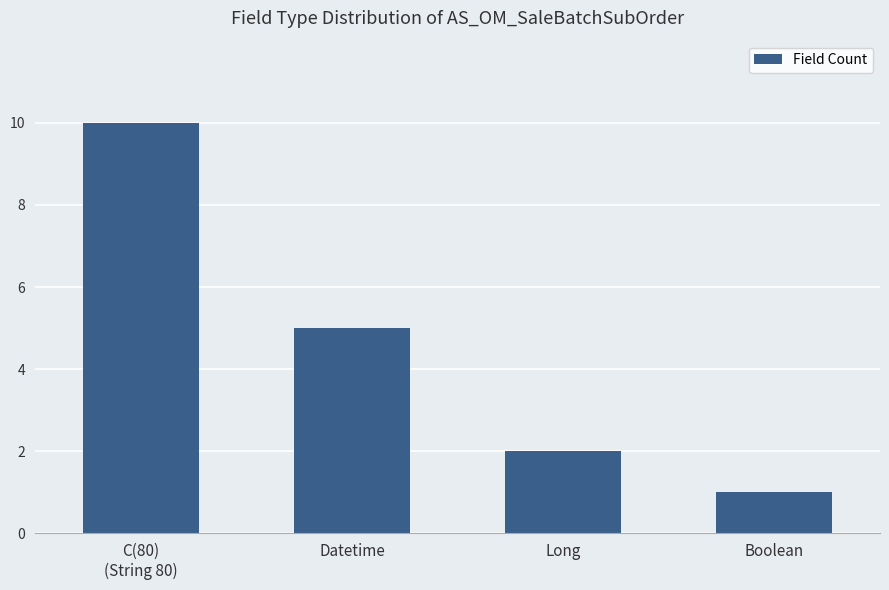

Rank the categories by value from highest to lowest.

C(80)
(String 80), Datetime, Long, Boolean